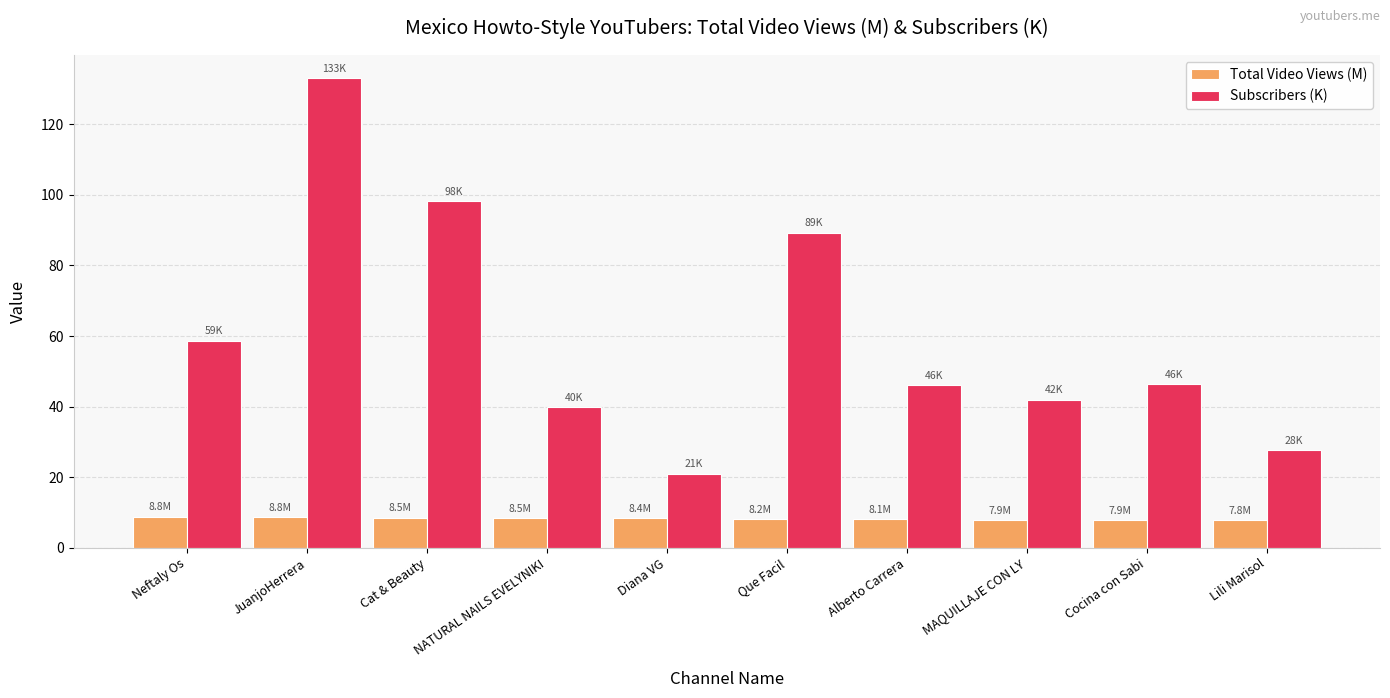

How many data points does each series have?

10